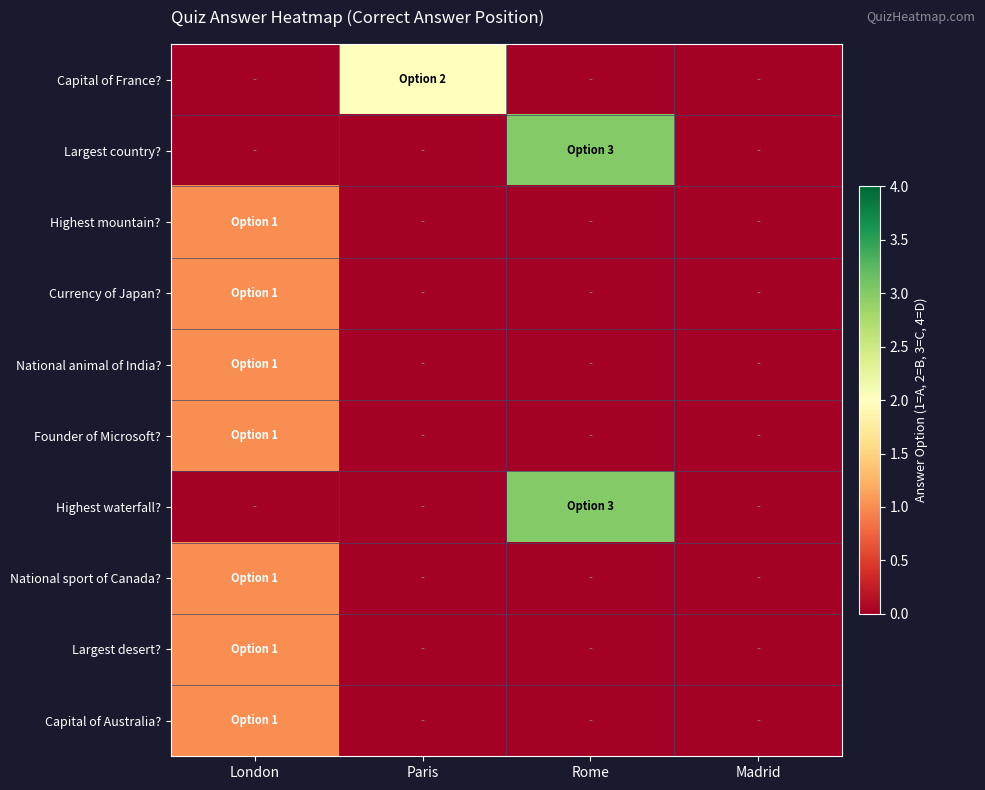

Reading left to right, what are all the values shown in this chart?

Capital of France?: London=0	Paris=2	Rome=0	Madrid=0
Largest country?: London=0	Paris=0	Rome=3	Madrid=0
Highest mountain?: London=1	Paris=0	Rome=0	Madrid=0
Currency of Japan?: London=1	Paris=0	Rome=0	Madrid=0
National animal of India?: London=1	Paris=0	Rome=0	Madrid=0
Founder of Microsoft?: London=1	Paris=0	Rome=0	Madrid=0
Highest waterfall?: London=0	Paris=0	Rome=3	Madrid=0
National sport of Canada?: London=1	Paris=0	Rome=0	Madrid=0
Largest desert?: London=1	Paris=0	Rome=0	Madrid=0
Capital of Australia?: London=1	Paris=0	Rome=0	Madrid=0